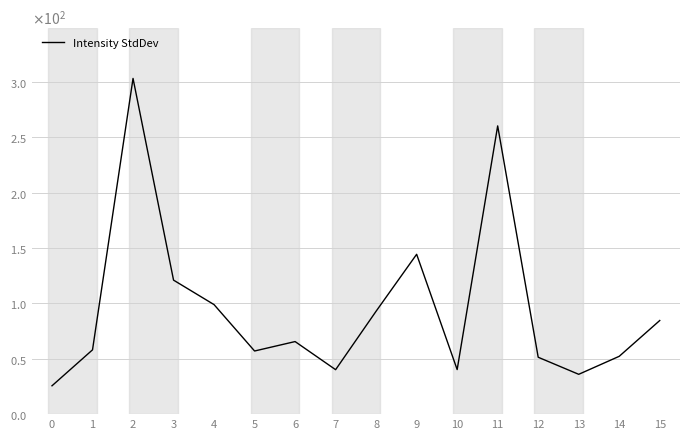

What is the sum of the values at 8 and 1?

151.1